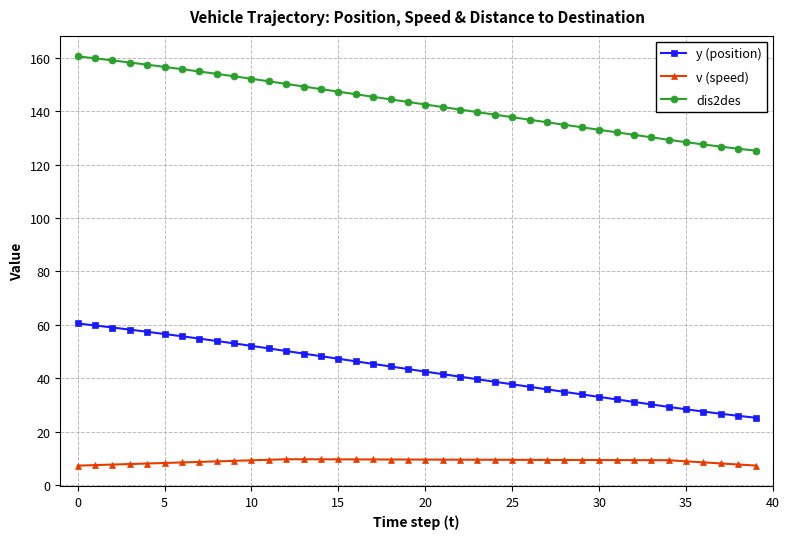

What are all the series names shown in the legend?

y (position), v (speed), dis2des